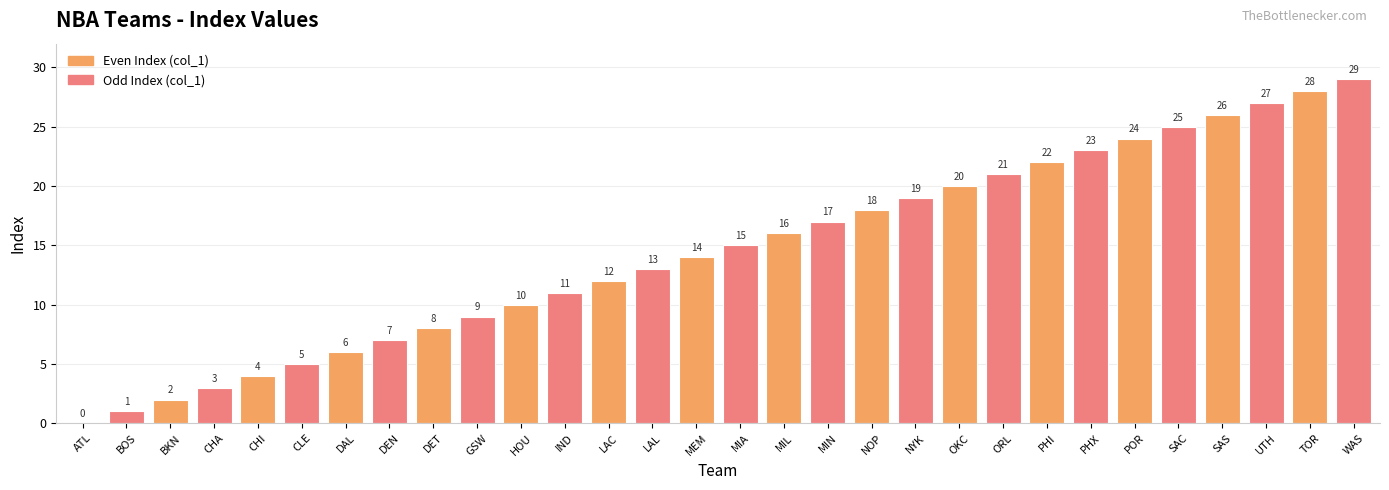

What is the maximum value shown in the chart?

29